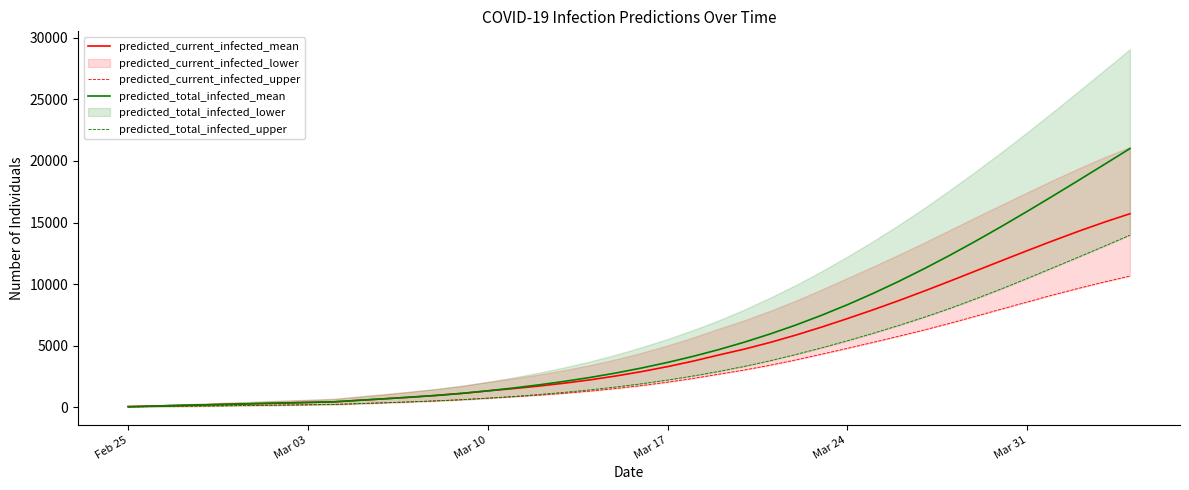

What is the maximum value for predicted_current_infected_mean?

15712